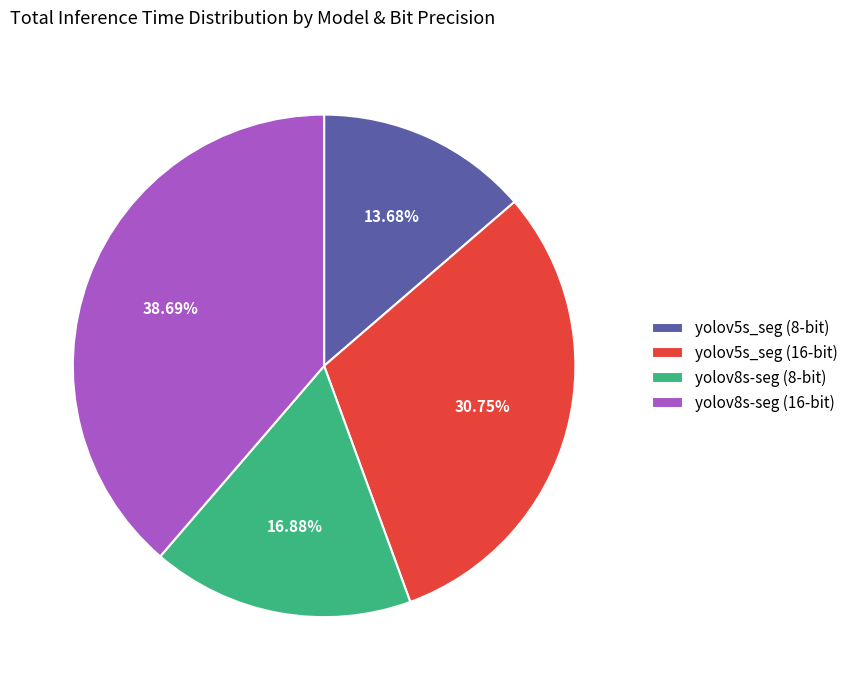

Rank the categories by value from highest to lowest.

yolov8s-seg (16-bit), yolov5s_seg (16-bit), yolov8s-seg (8-bit), yolov5s_seg (8-bit)